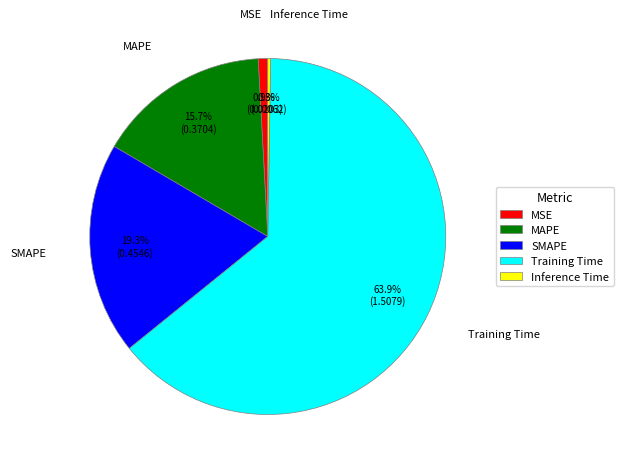

What is the largest slice in the pie chart?

Training Time